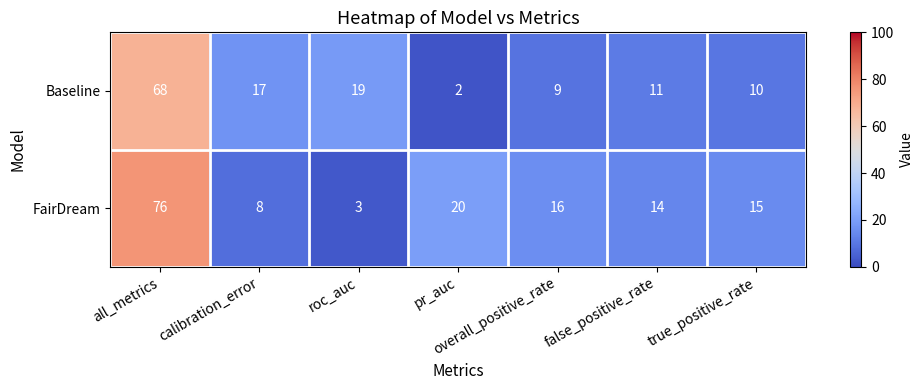

How many data points in Baseline are less than 11?

3